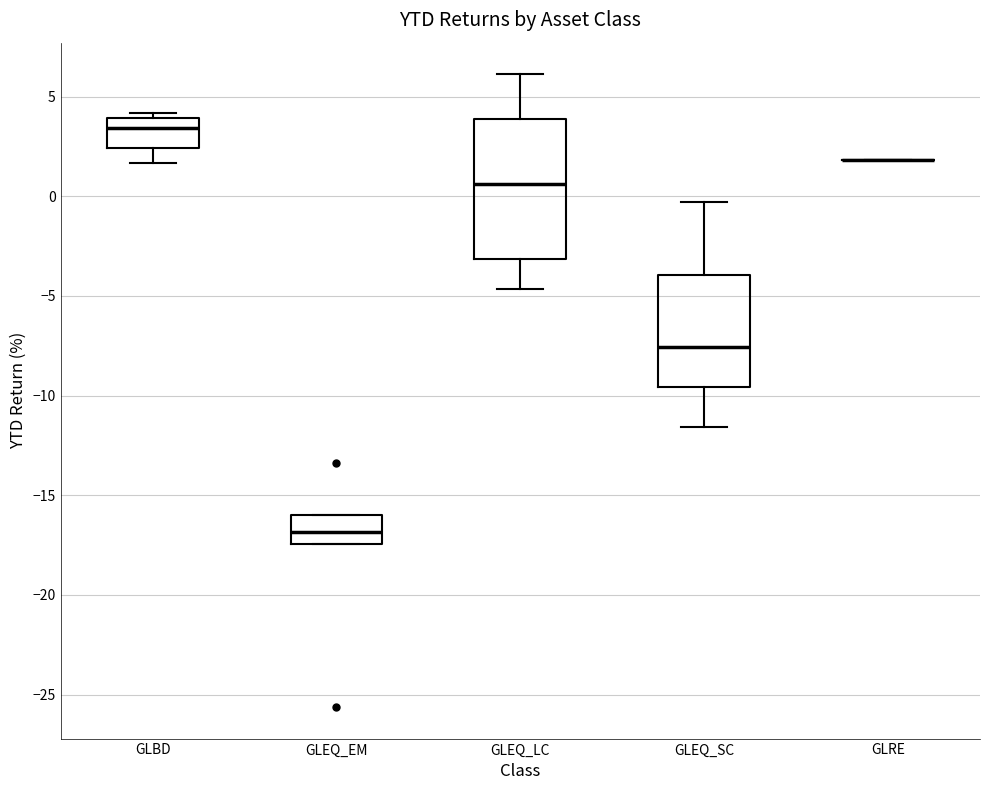

Reading left to right, transcribe this box plot: for each box, give where its median line is, the range the box spans, and where its two whiskers end, as read against the y-axis. The values are not printed on the chart, so give them approximately, as read against the axis.

GLBD: median 3.5, box 2.5 to 4.0, whiskers 1.5 to 4.0 (just above the box's upper edge)
GLEQ_EM: median -17.0, box -17.5 to -16.0, whiskers -17.5 to -16.0
GLEQ_LC: median 0.5, box -3.0 to 4.0, whiskers -4.5 to 6.0
GLEQ_SC: median -7.5, box -9.5 to -4.0, whiskers -11.5 to -0.5
GLRE: box collapsed to a line at 2.0, whiskers 2.0 to 2.0